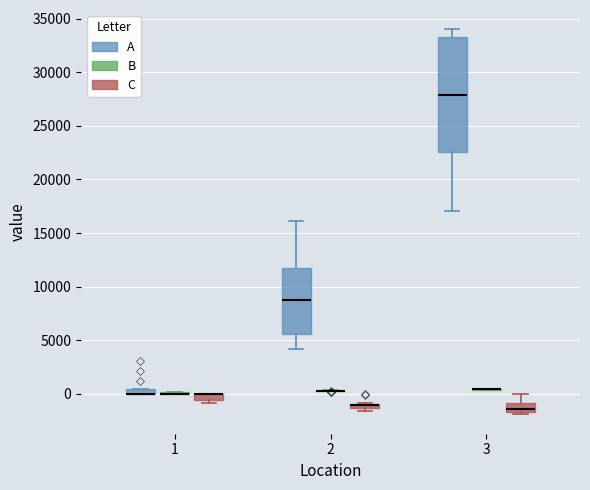

Which box is the tallest, from its lower edge to its upper edge?

3 (A)